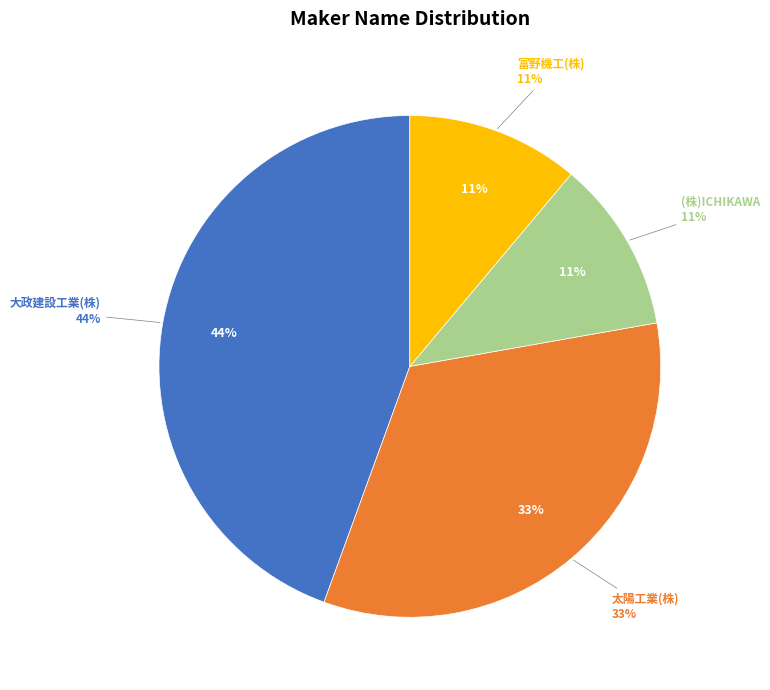

The 太陽工業(株) slice represents 1% of the pie. True or false?

False